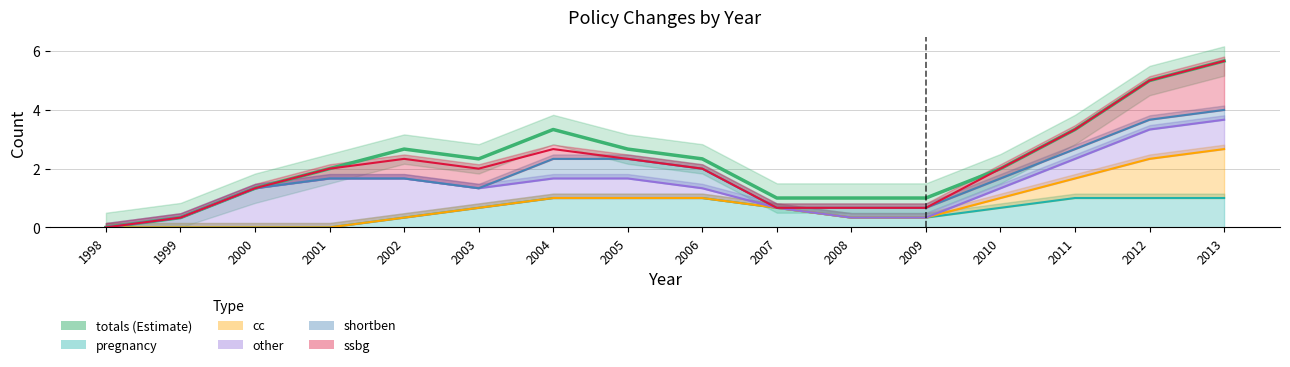

Rank the series by their maximum value, from highest to lowest.

totals, ssbg, shortben, other, cc, pregnancy